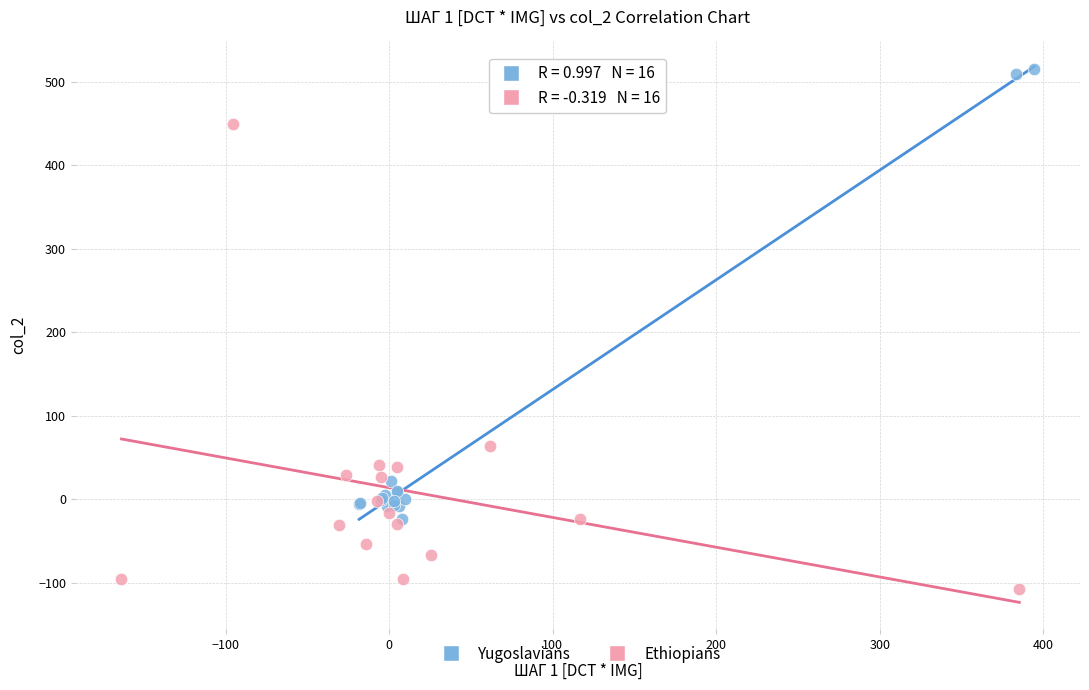

Which series contains the highest Y value?

Yugoslavians